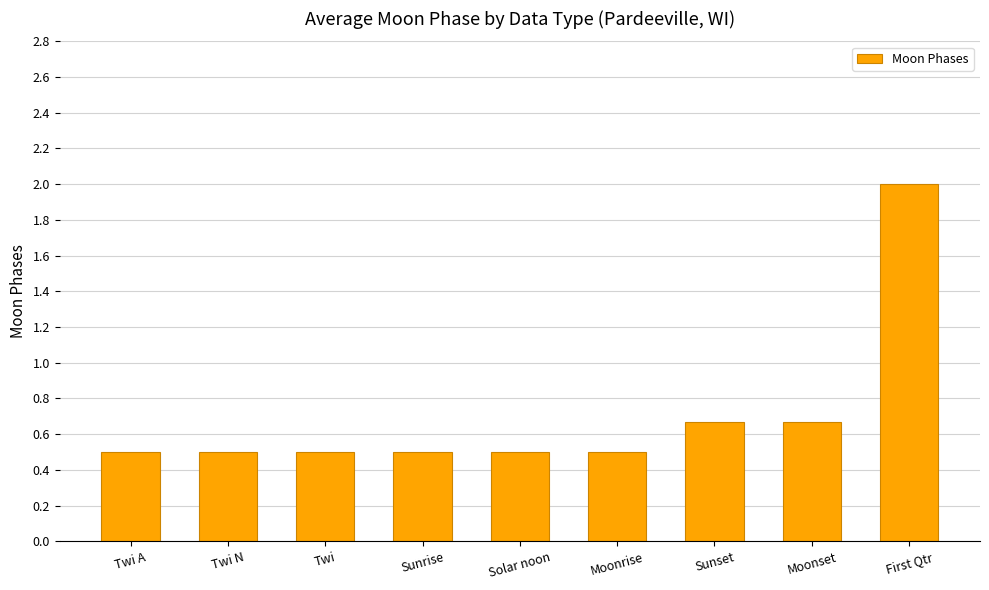

What position from the left is Twi?

3